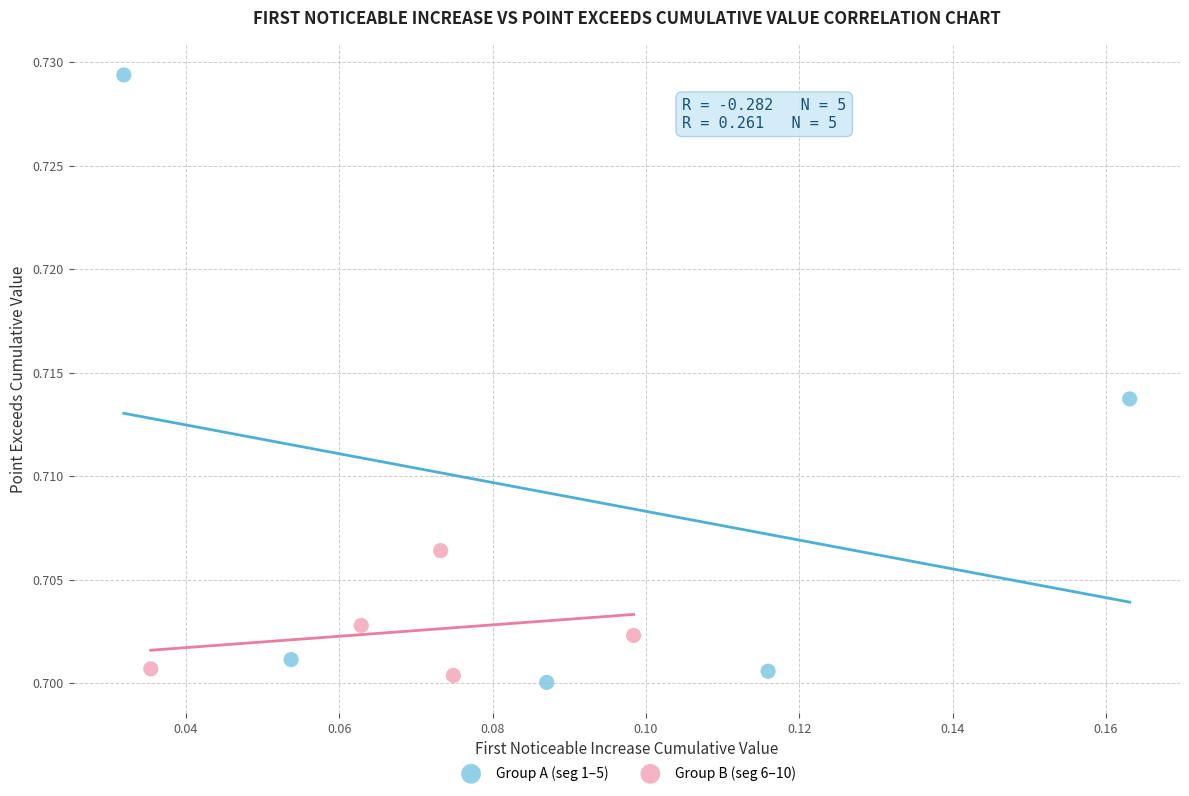

Which series reaches the maximum Y coordinate?

Group A (seg 1–5)